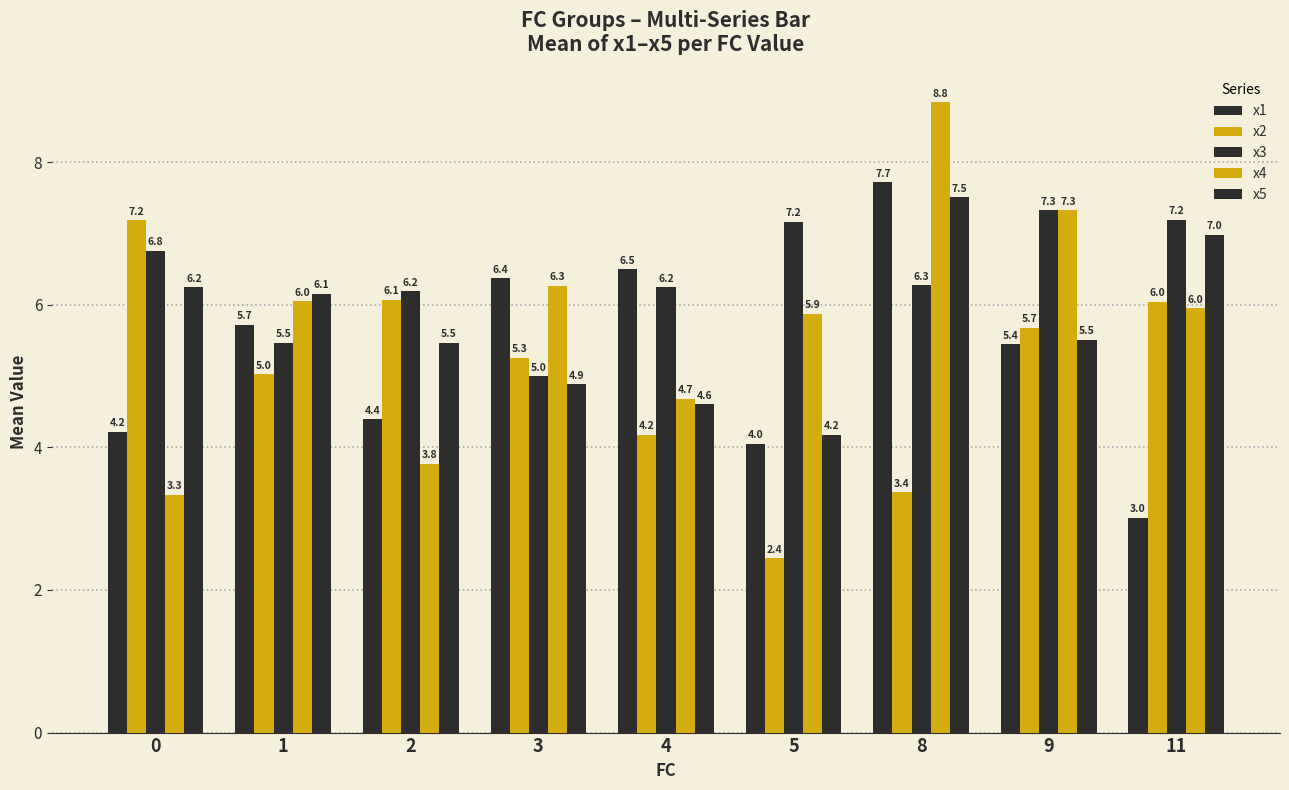

What is the value of the x2 bar at the 7th from the left?

3.4